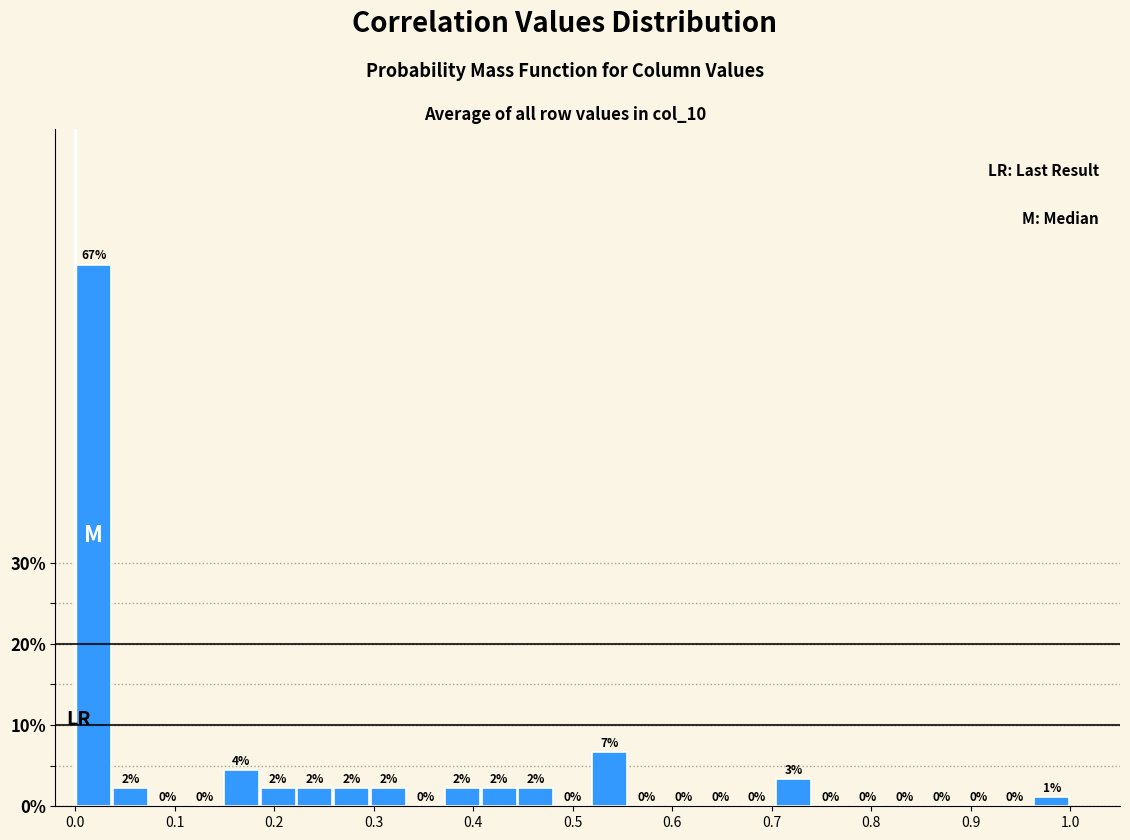

Around what value on the x-axis is the tallest bar? Give the approximate position of its centre, as read against the axis.

0.02